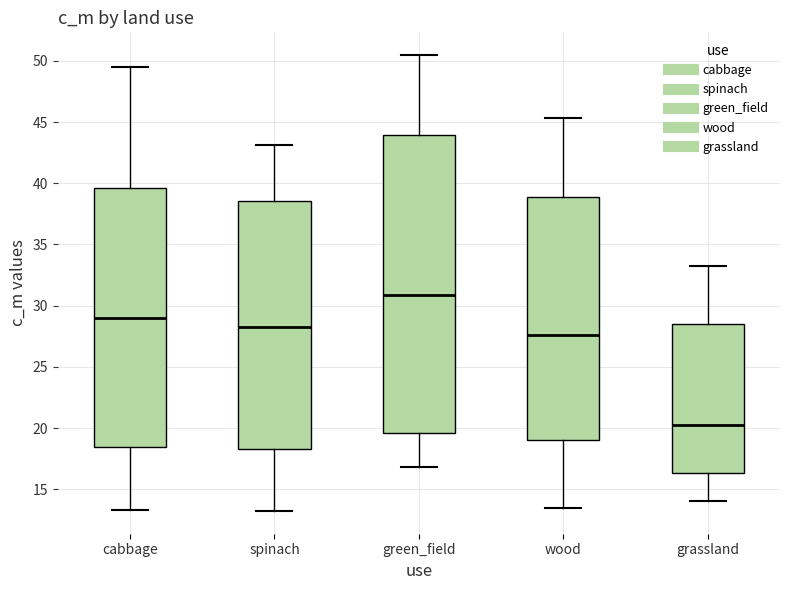

Where is the upper edge of the box for grassland on the y-axis? The values are not printed on the chart, so give them approximately, as read against the axis.

28.5